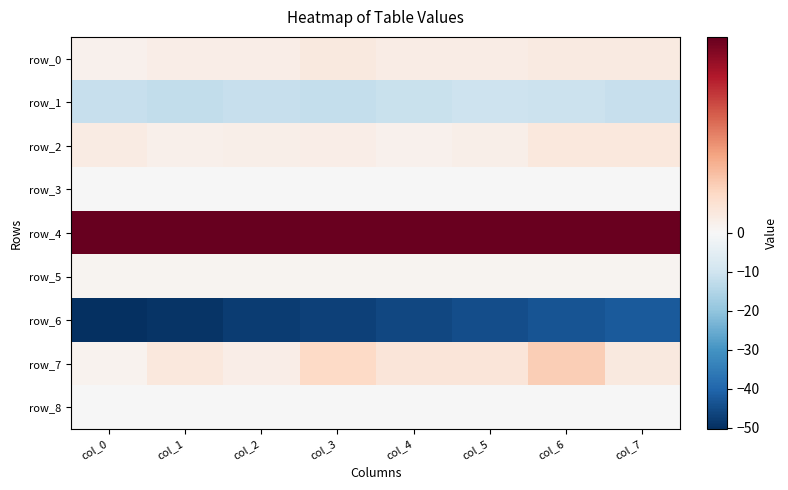

What is the maximum value for row_4?

1.4